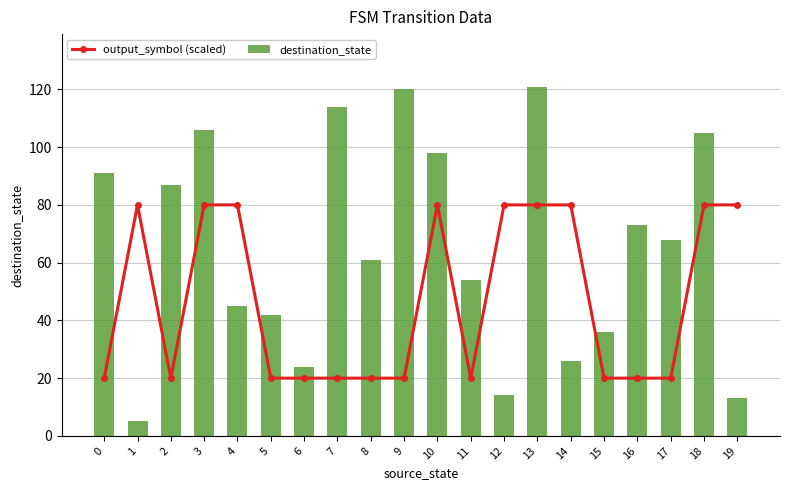

What are all the series names shown in the legend?

output_symbol (scaled), destination_state